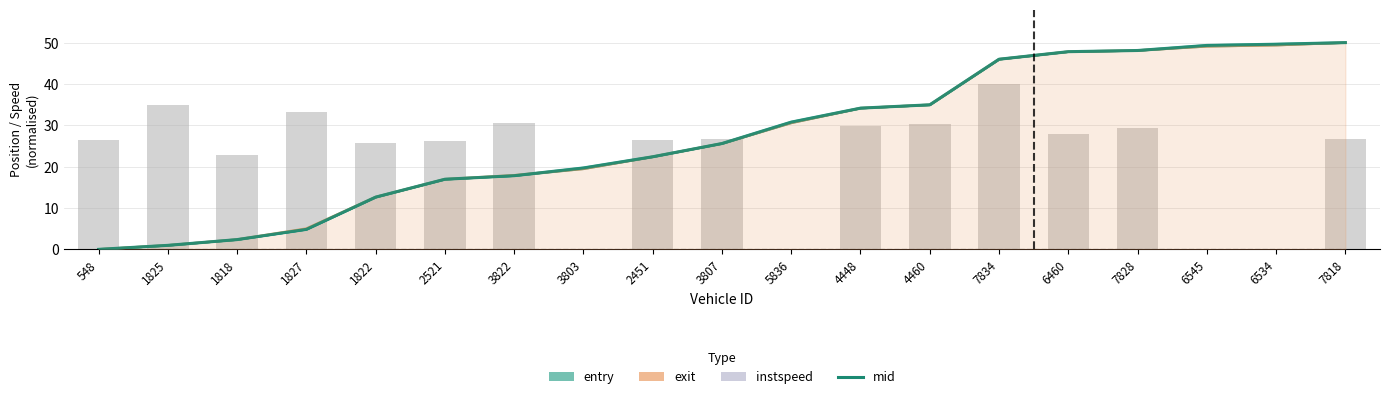

Reading left to right, extract all data points from this chart.

entry: 548=0.0	1825=1.0	1818=2.4	1827=4.8	1822=12.6	2521=17.0	3822=17.8	3803=19.7	2451=22.4	3807=25.6	5836=30.8	4448=34.2	4460=35.0	7834=46.0	6460=47.8	7828=48.1	6545=49.3	6534=49.6	7818=50.0
exit: 548=0.0	1825=1.0	1818=2.4	1827=5.0	1822=12.6	2521=17.0	3822=17.9	3803=19.5	2451=22.4	3807=25.6	5836=30.6	4448=34.1	4460=35.0	7834=46.0	6460=47.8	7828=48.1	6545=49.1	6534=49.4	7818=50.0
mid: 548=0.0	1825=1.0	1818=2.4	1827=4.8	1822=12.6	2521=17.0	3822=17.8	3803=19.7	2451=22.4	3807=25.6	5836=30.8	4448=34.2	4460=35.0	7834=46.0	6460=47.8	7828=48.1	6545=49.3	6534=49.6	7818=50.0
instspeed: 548=26.4	1825=35.0	1818=22.9	1827=33.2	1822=25.7	2521=26.2	3822=30.6	3803=0.0	2451=26.3	3807=26.7	5836=0.0	4448=29.7	4460=30.3	7834=40.0	6460=27.9	7828=29.4	6545=0.0	6534=0.0	7818=26.8